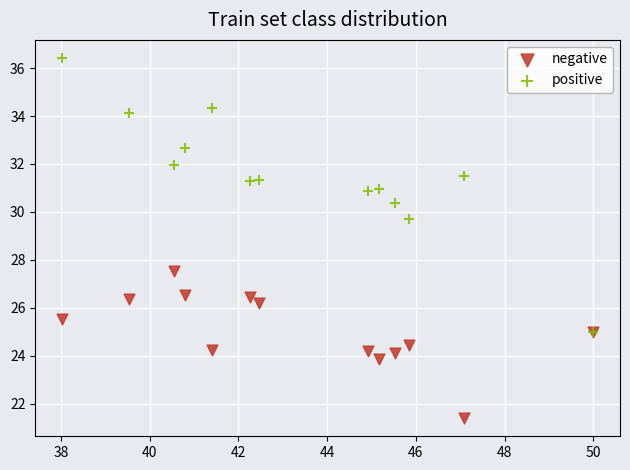

Across all series, what Y value is closest to 28?

27.5